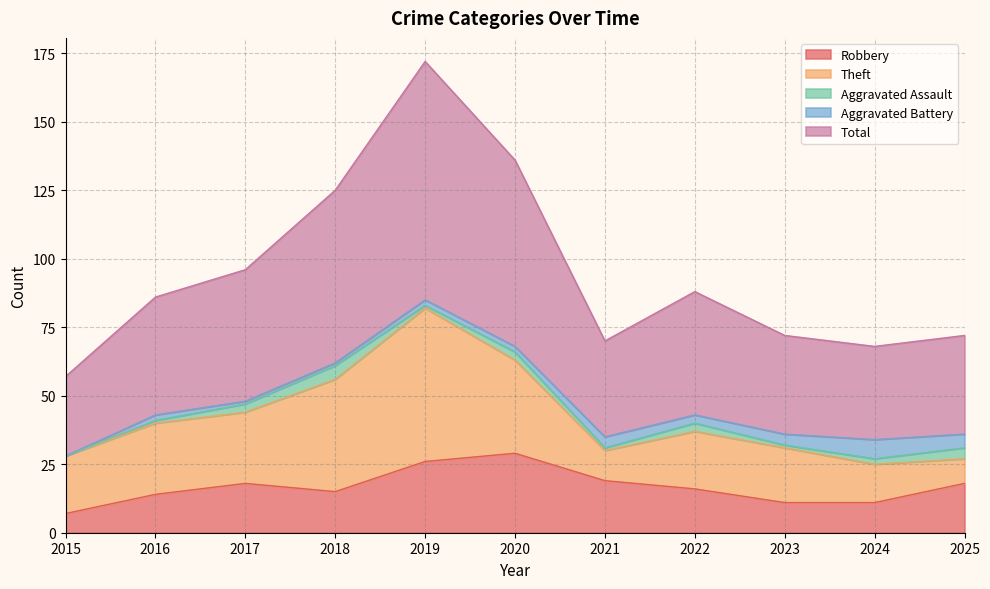

What is the difference between the highest and lowest values at 2015?

29